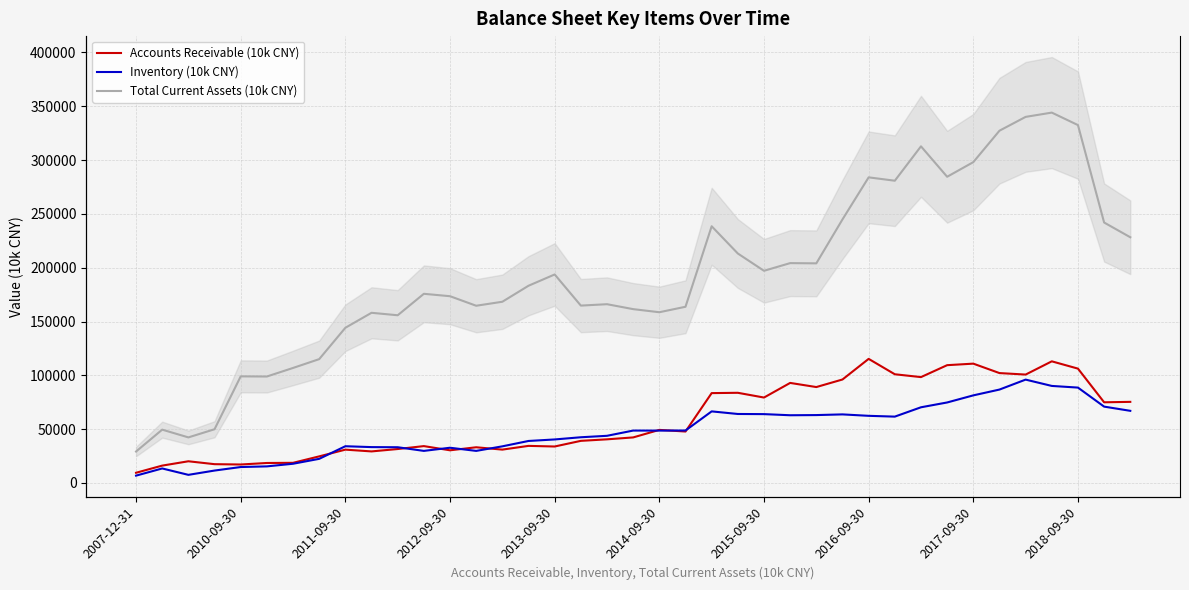

What is the lowest value of the Total Current Assets (10k CNY) series?

29249